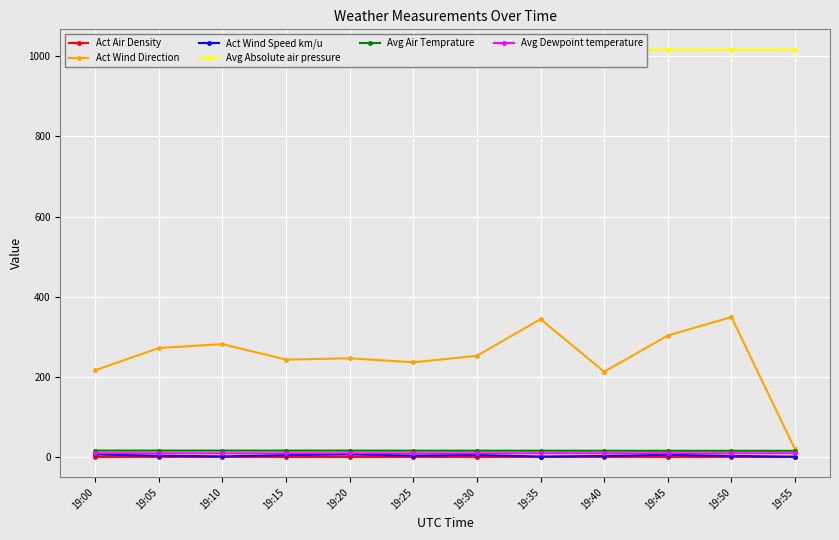

The Act Wind Direction series shows 236.8 at 19:25. True or false?

True